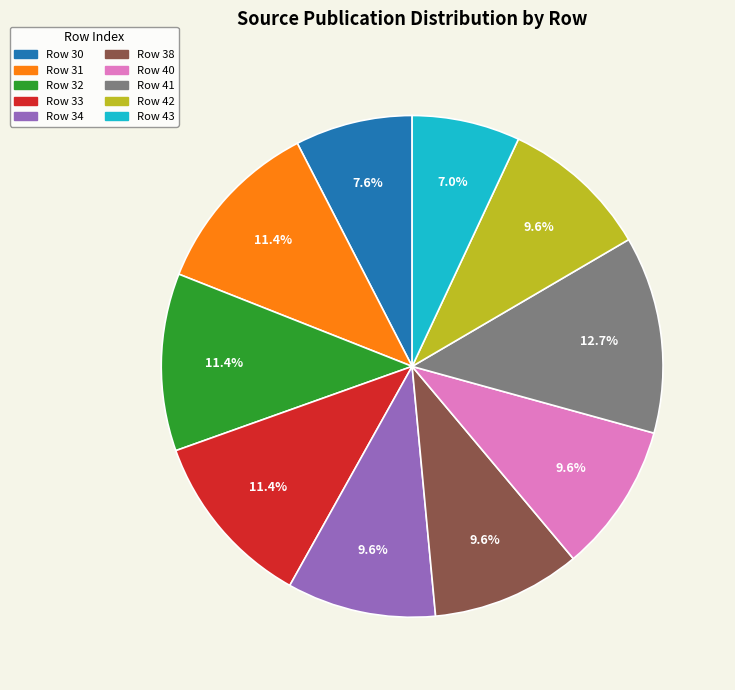

Which has a higher value, Row 33 or Row 38?

Row 33